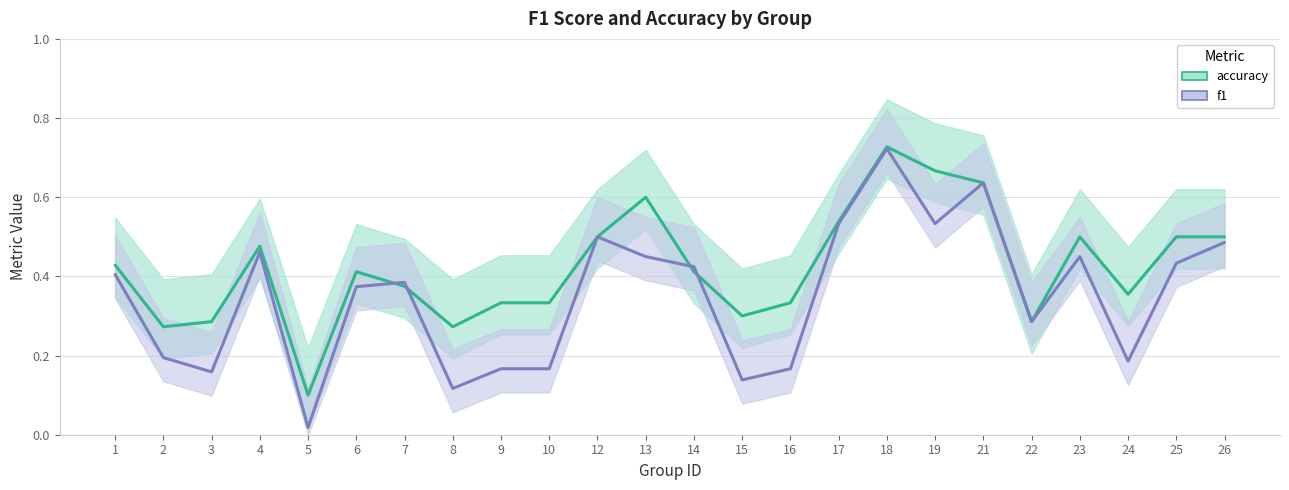

What is the difference between the maximum and minimum values in the accuracy series?

0.6